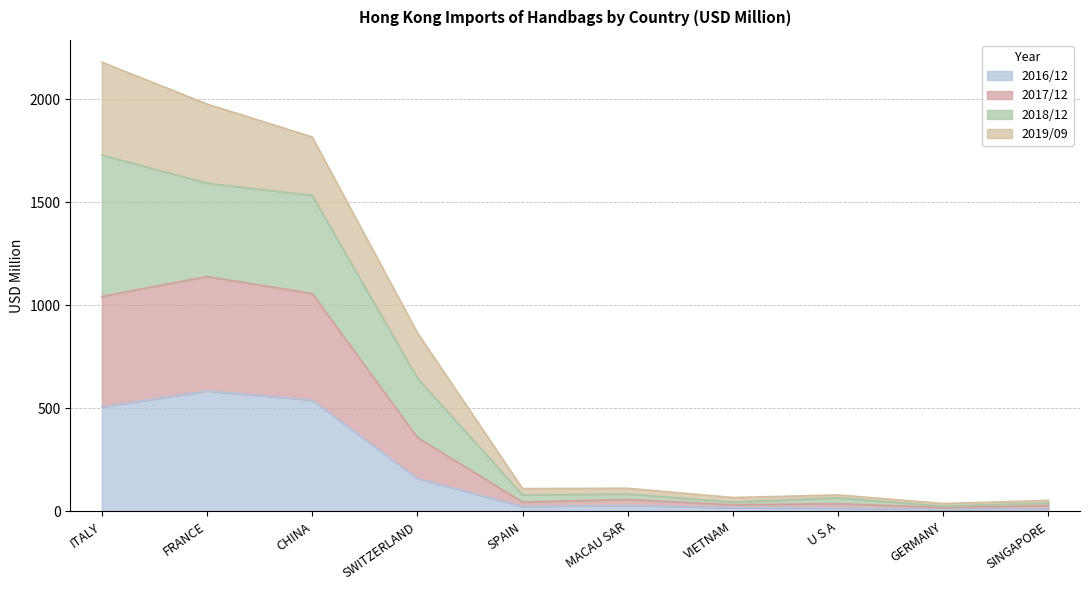

The value of 2016/12 at ITALY is 189.1. True or false?

False